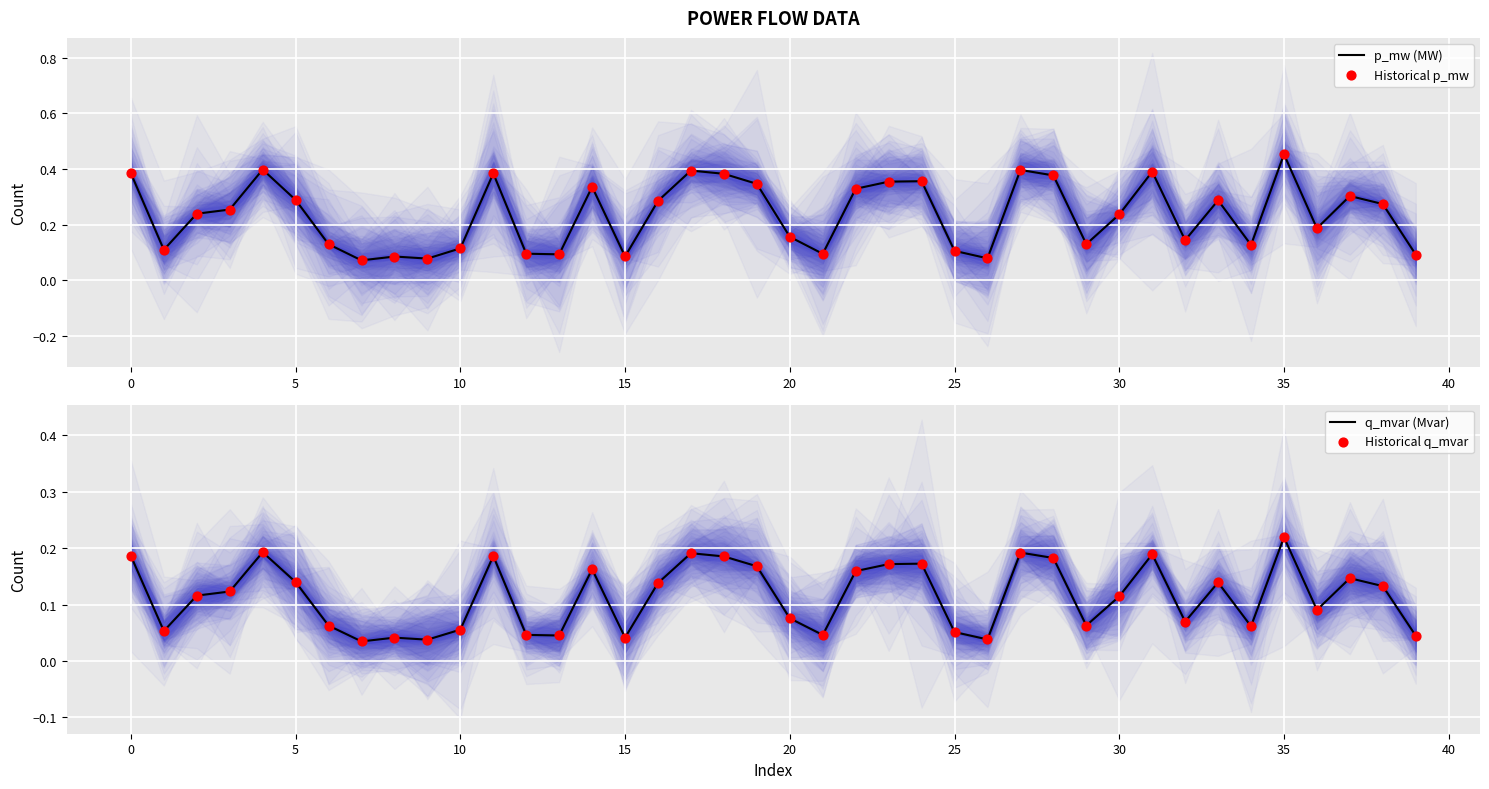

At how many categories does at least one series exceed 0?

40